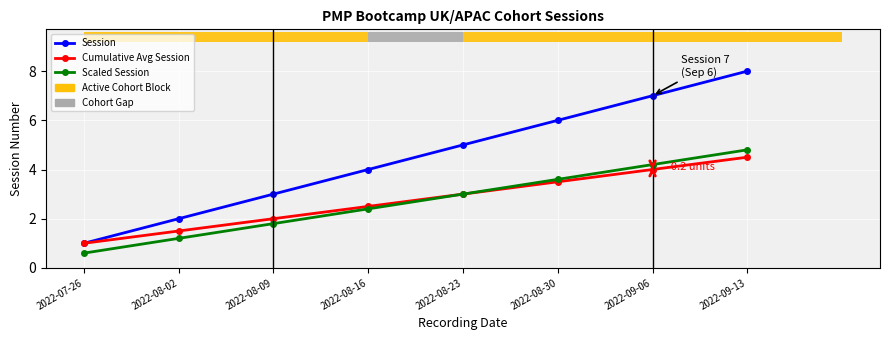

What is the lowest value of the Scaled Session series?

0.6